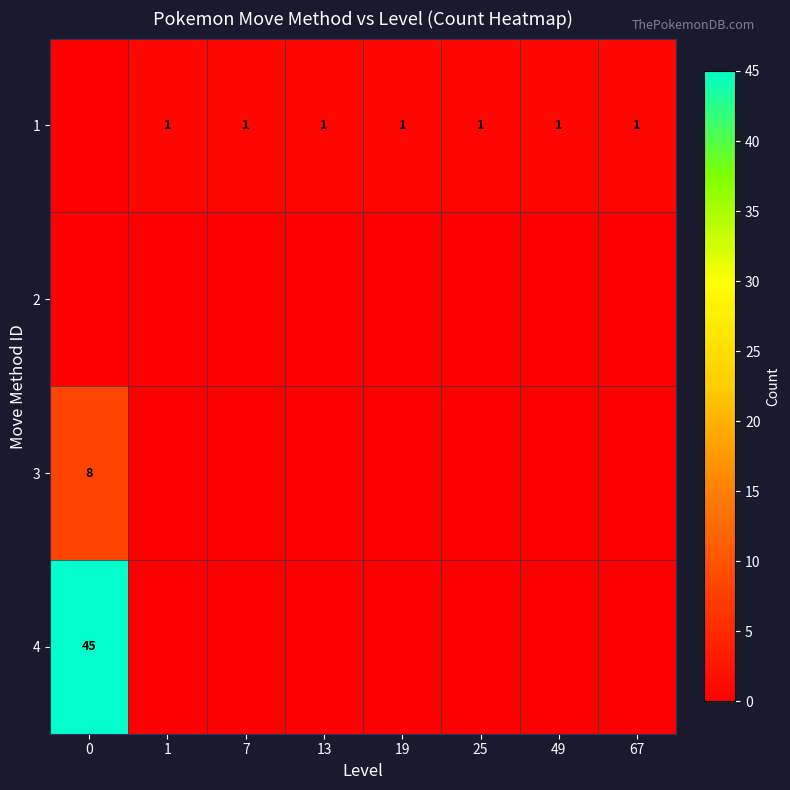

True or false: 1 has a value of 0 at 49.

False